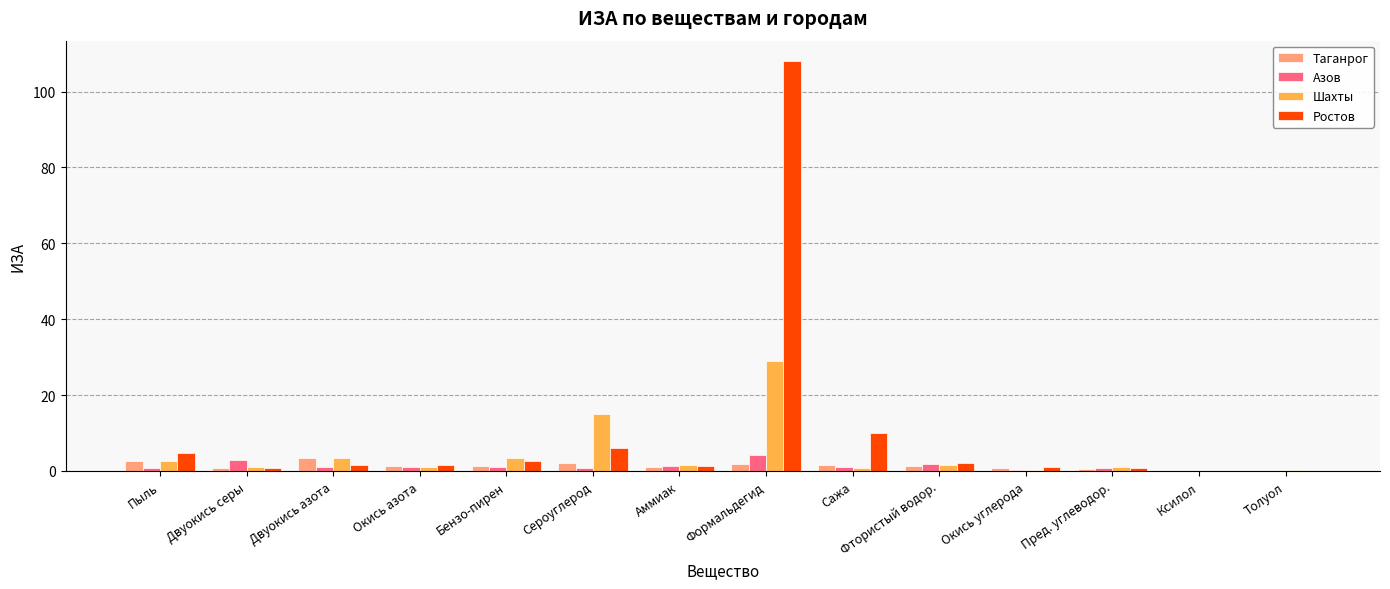

Which series has the largest total across all categories?

Ростов